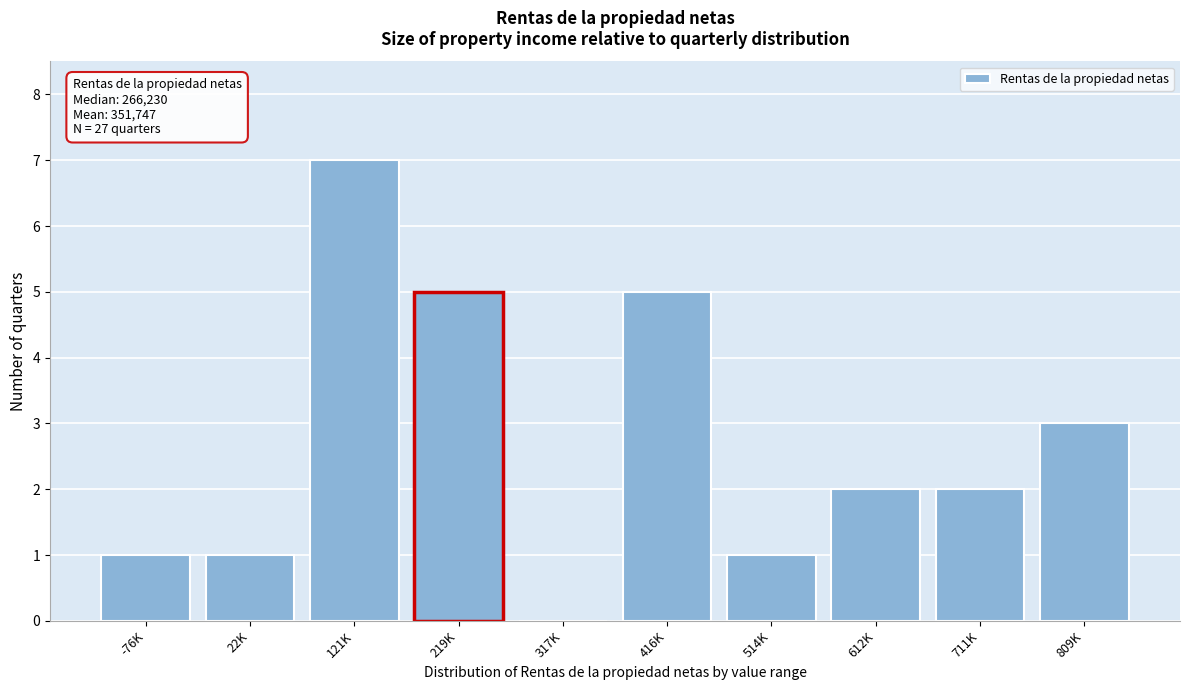

Reading left to right, what are all the values shown in this chart?

-76K=1	22K=1	121K=7	219K=5	317K=0	416K=5	514K=1	612K=2	711K=2	809K=3